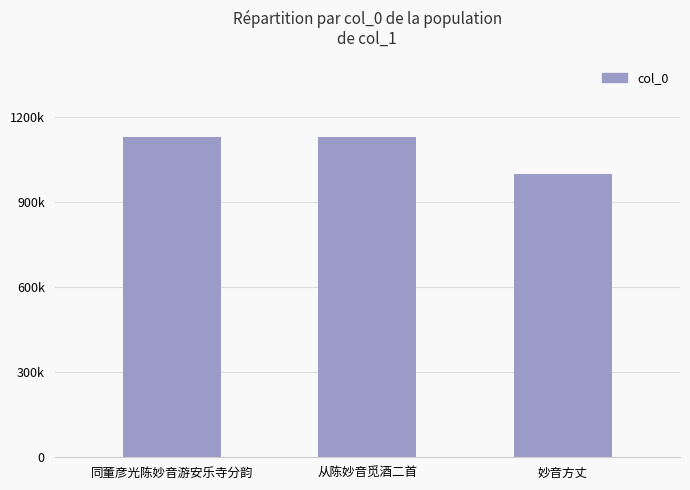

At which label does the data first exceed 1128815?

同董彦光陈妙音游安乐寺分韵